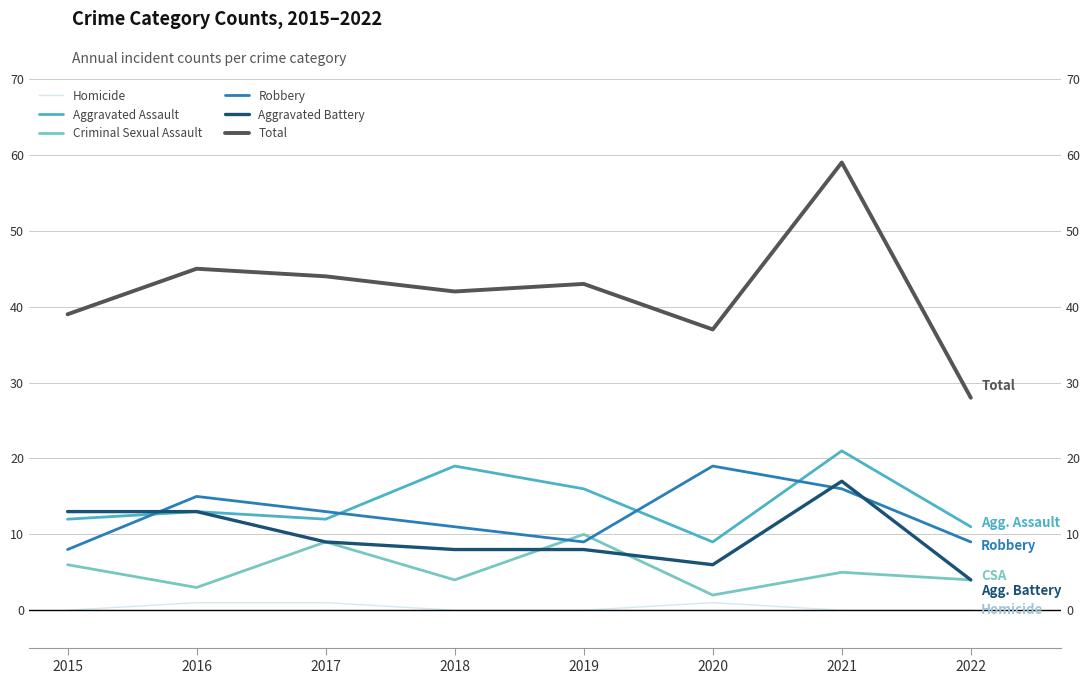

In Criminal Sexual Assault, how many points are lower than both neighbors (excluding endpoints)?

3